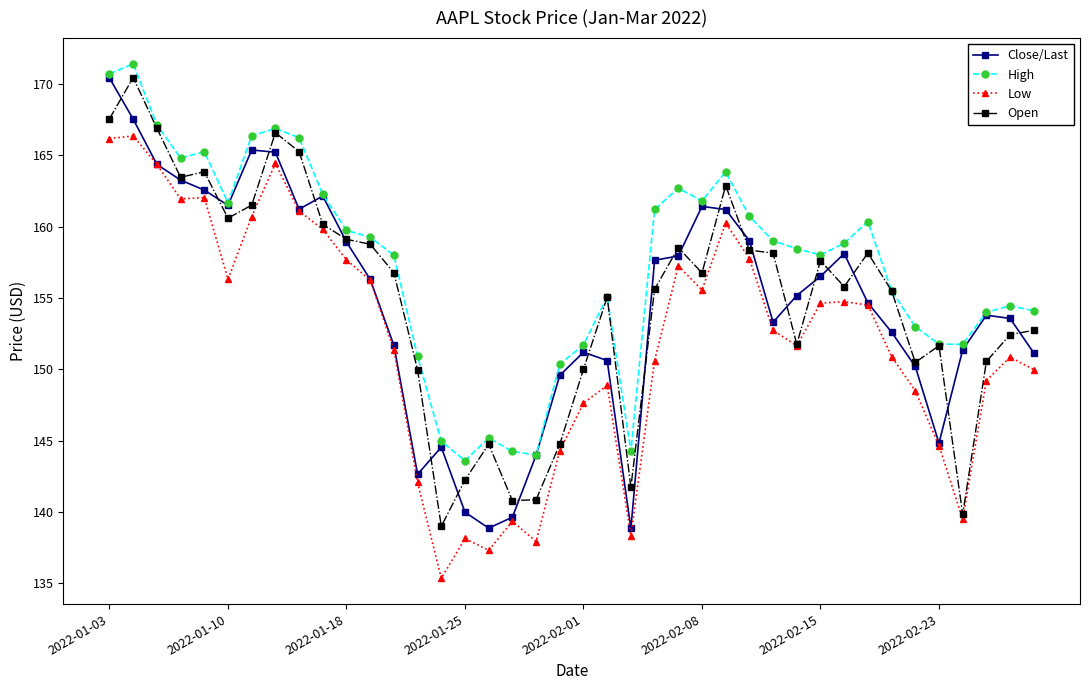

What is the value of the Low point at the 14th from the left?

142.1